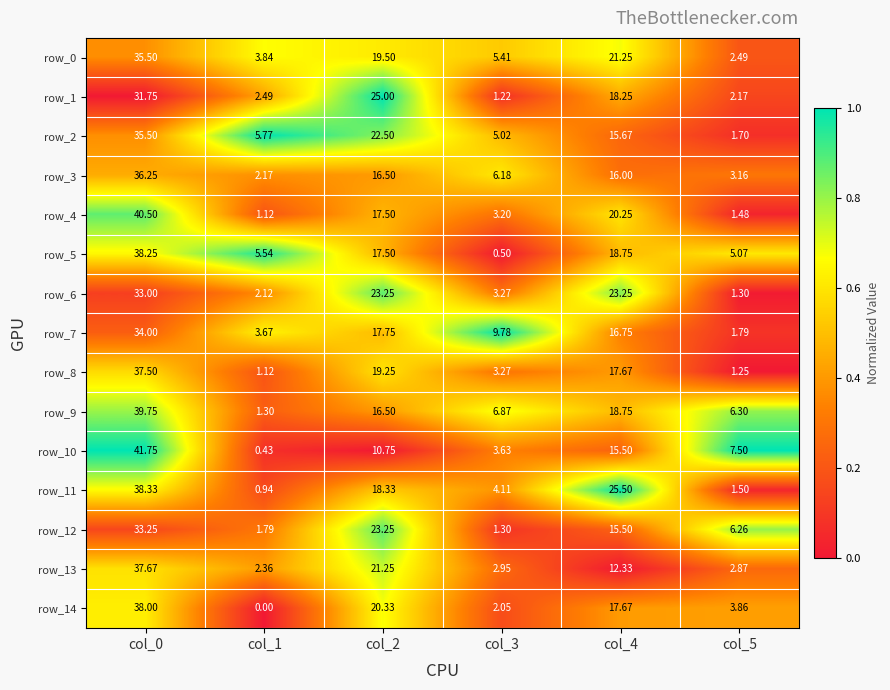

The row_10 series shows 1.3 at col_5. True or false?

False